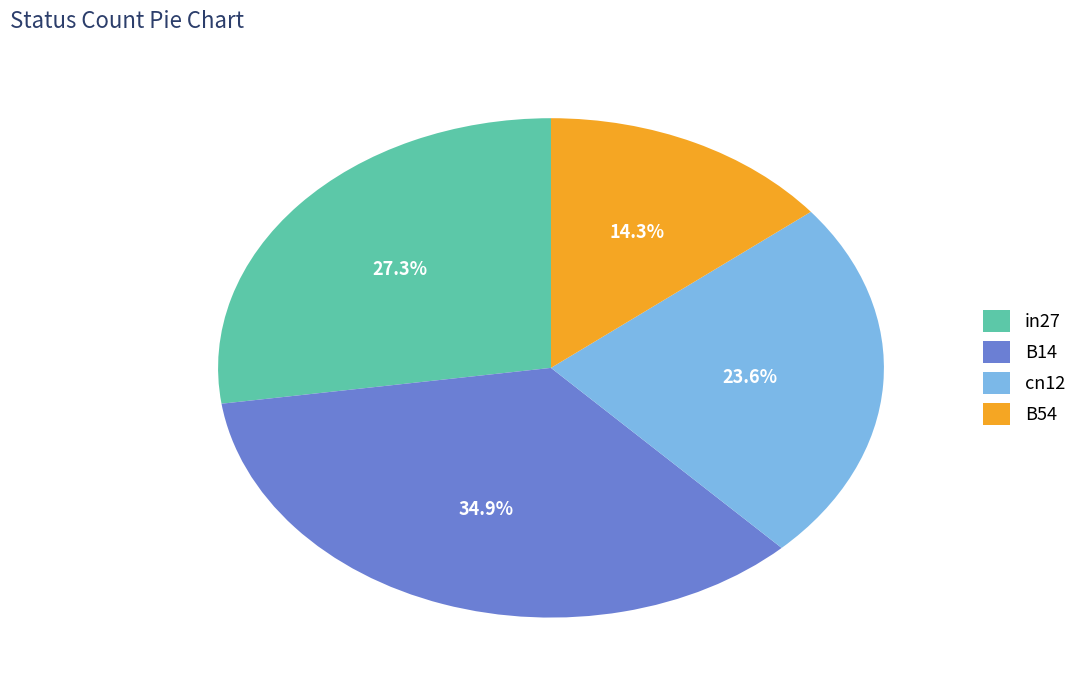

Rank the categories by value from lowest to highest.

B54, cn12, in27, B14